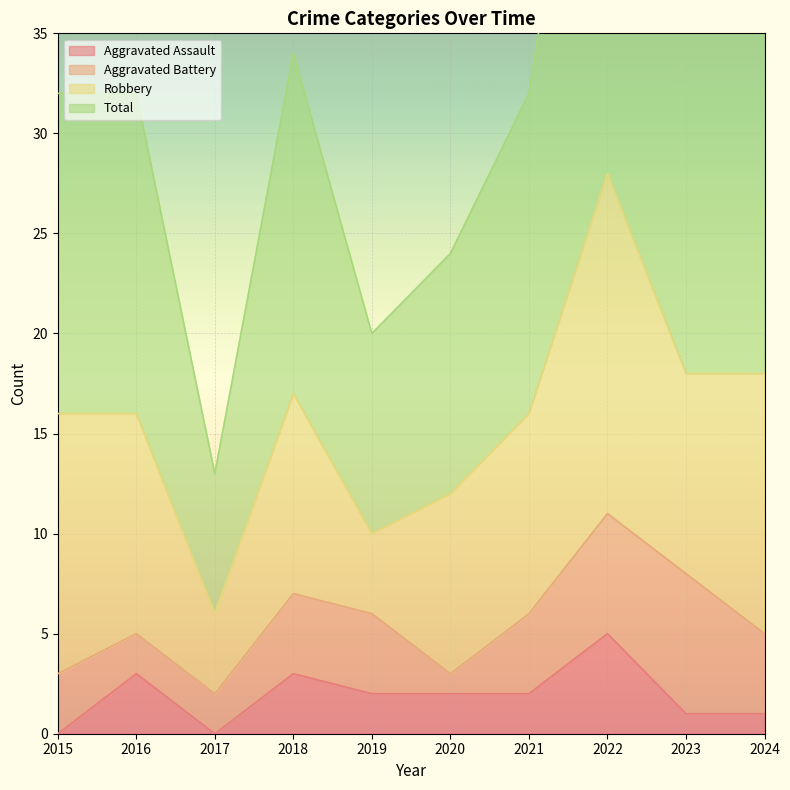

The value of Total at 2016 is 50. True or false?

False